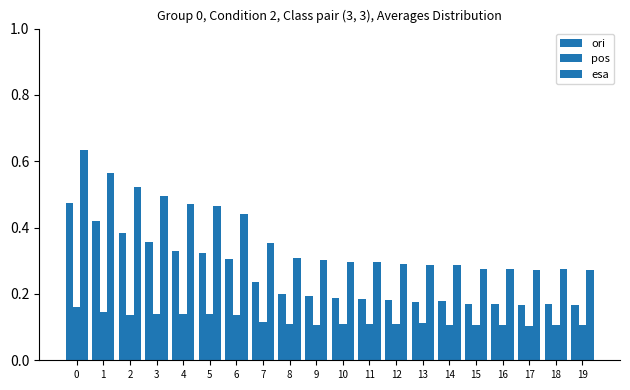

What is the value of the ori bar at the 4th from the left?

0.4